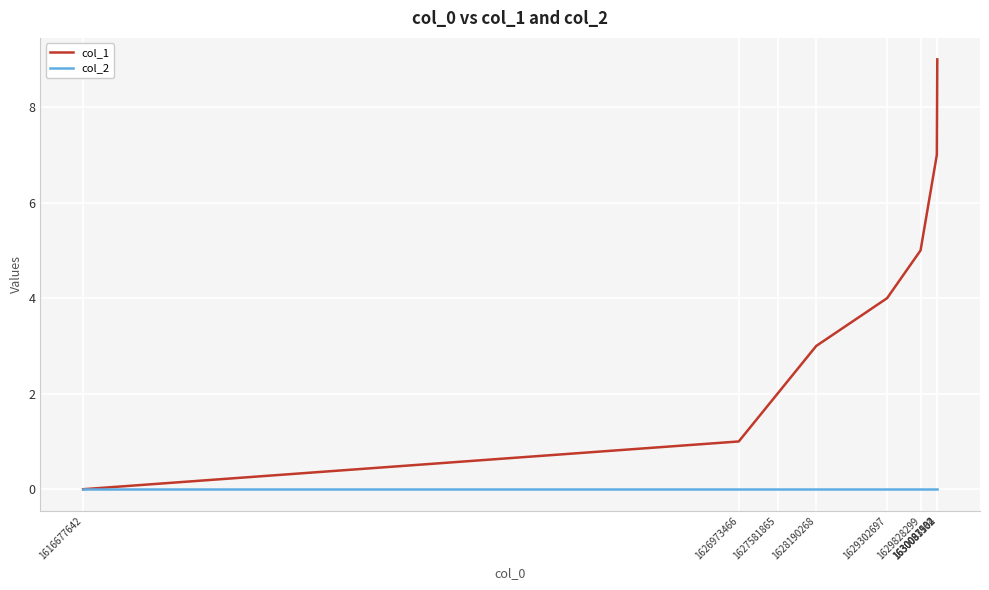

Reading left to right, extract all data points from this chart.

col_1: 1616677642=0	1626973466=1	1627581865=2	1628190268=3	1629302697=4	1629828299=5	1630083902=7	1630087532=8	1630091104=9
col_2: 1616677642=0	1626973466=0	1627581865=0	1628190268=0	1629302697=0	1629828299=0	1630083902=0	1630087532=0	1630091104=0